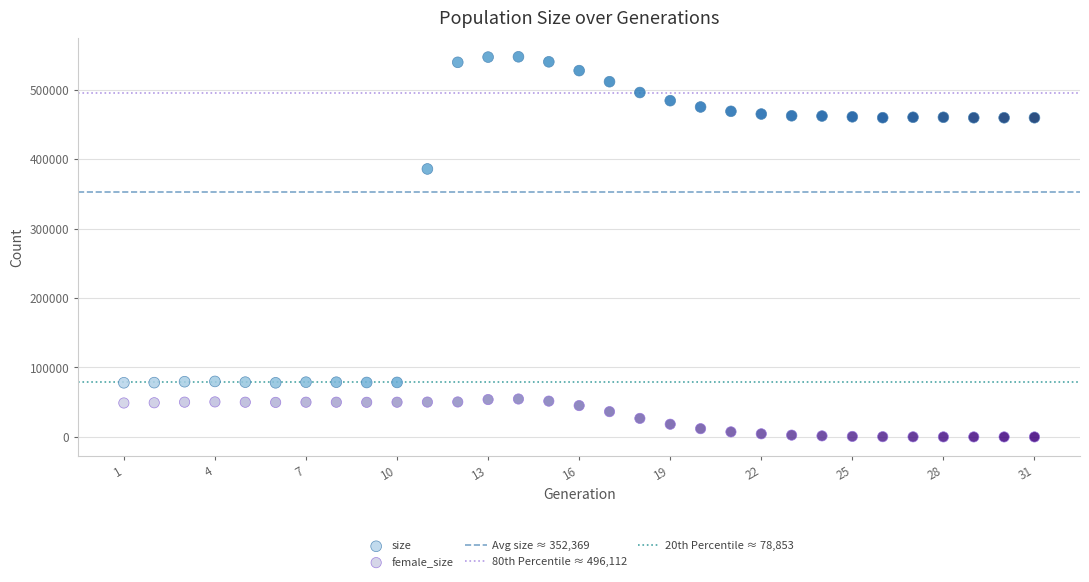

Across all data points, what is the range of X values (max minus min)?

30